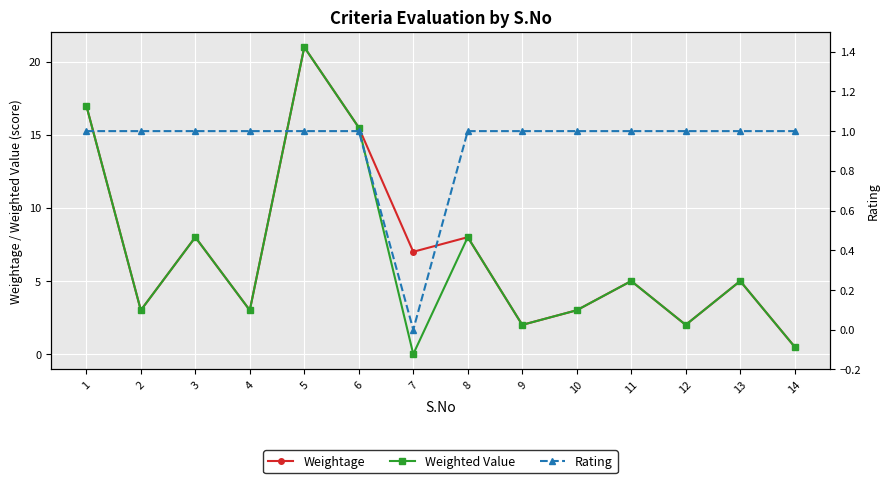

At 2, list the series in order from largest to smallest.

Weightage, Weighted Value, Rating